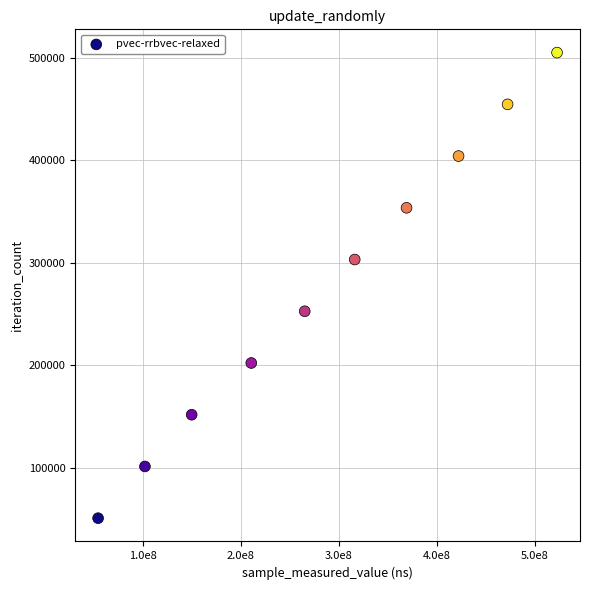

What is the range of Y values (max minus min)?

454779